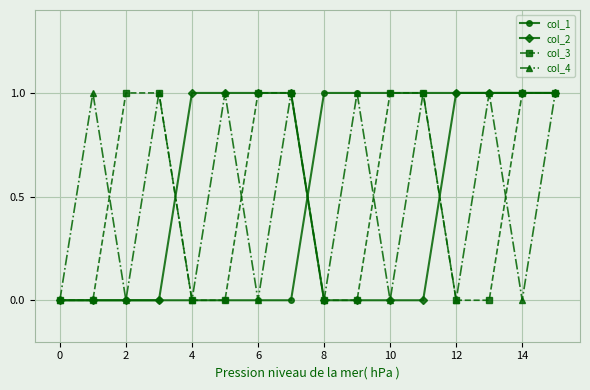

What are all the series names shown in the legend?

col_1, col_2, col_3, col_4